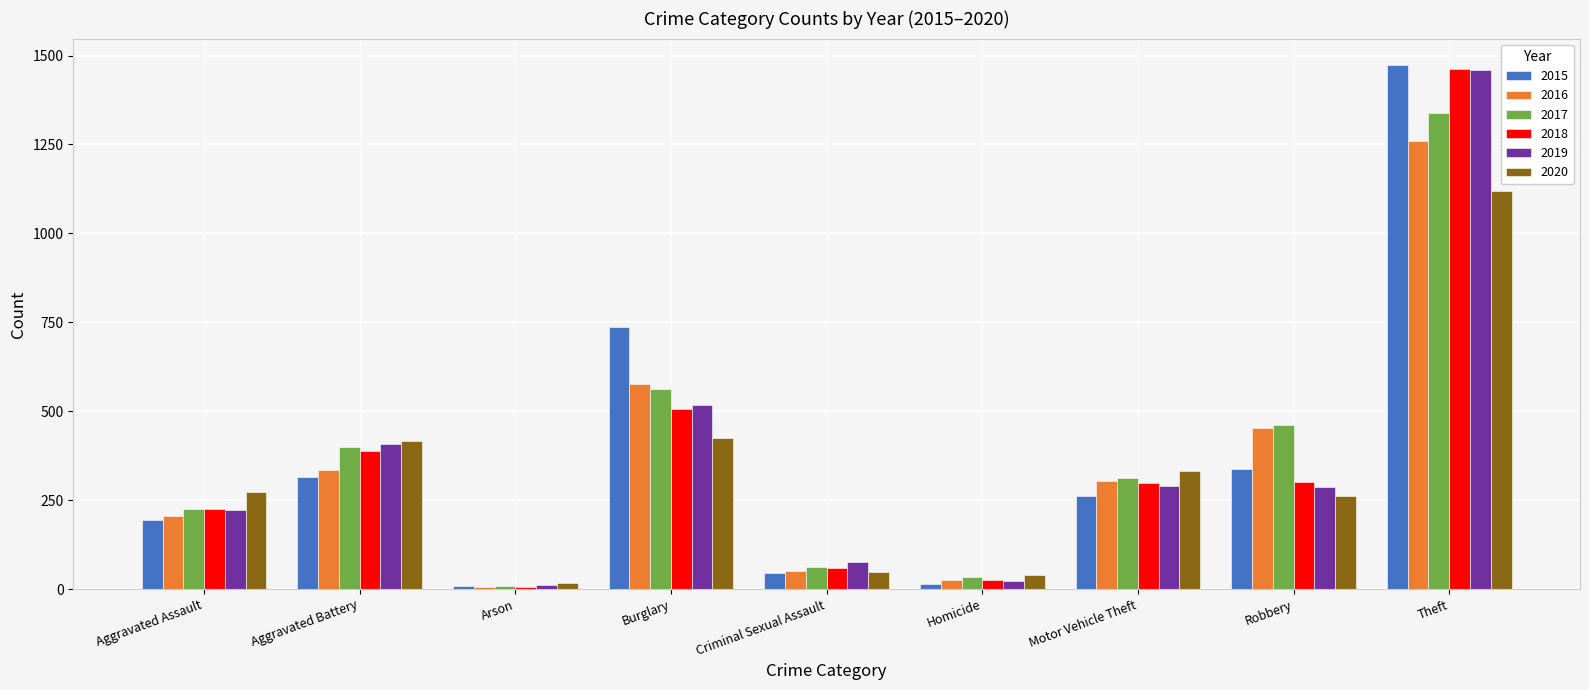

How many bars are there in total?

54